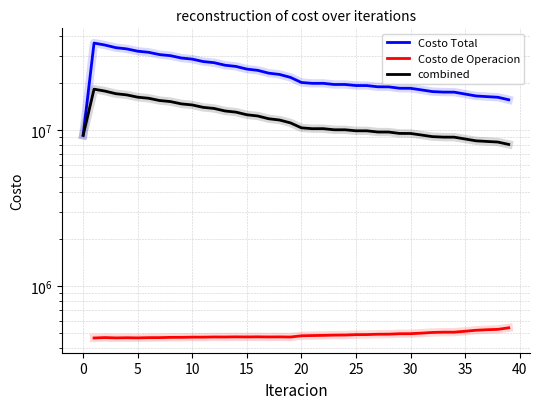

Which series has the largest range (max minus min)?

Costo Total